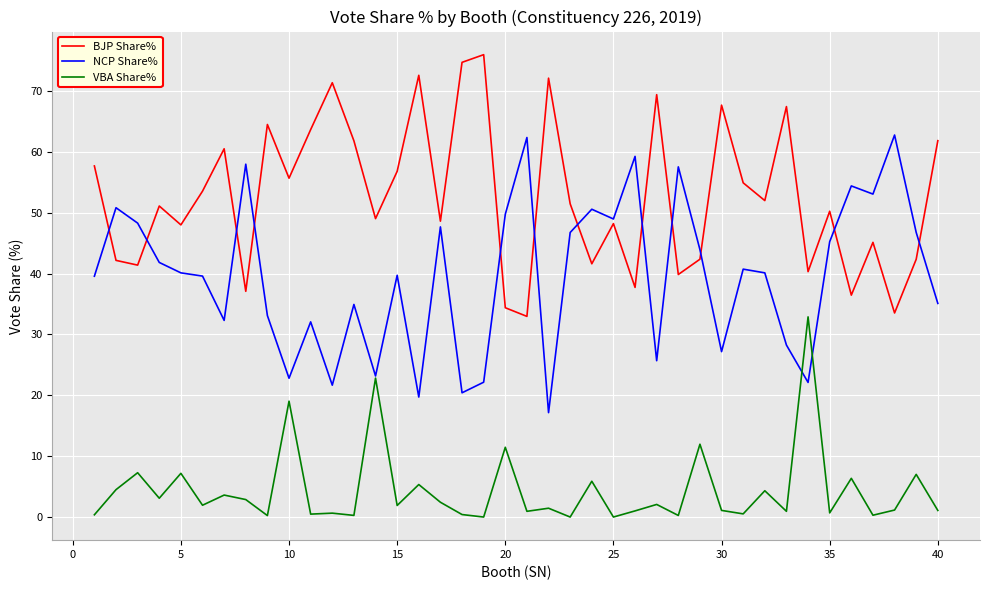

List the series in order of their peak value, highest first.

BJP Share%, NCP Share%, VBA Share%